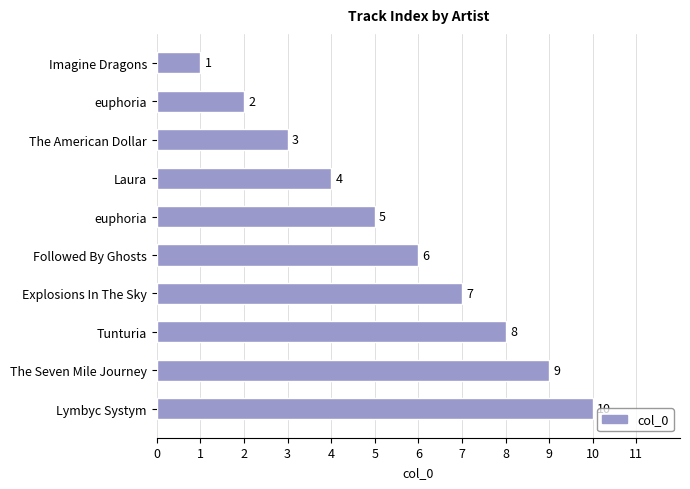

How many data points are less than 6?

5